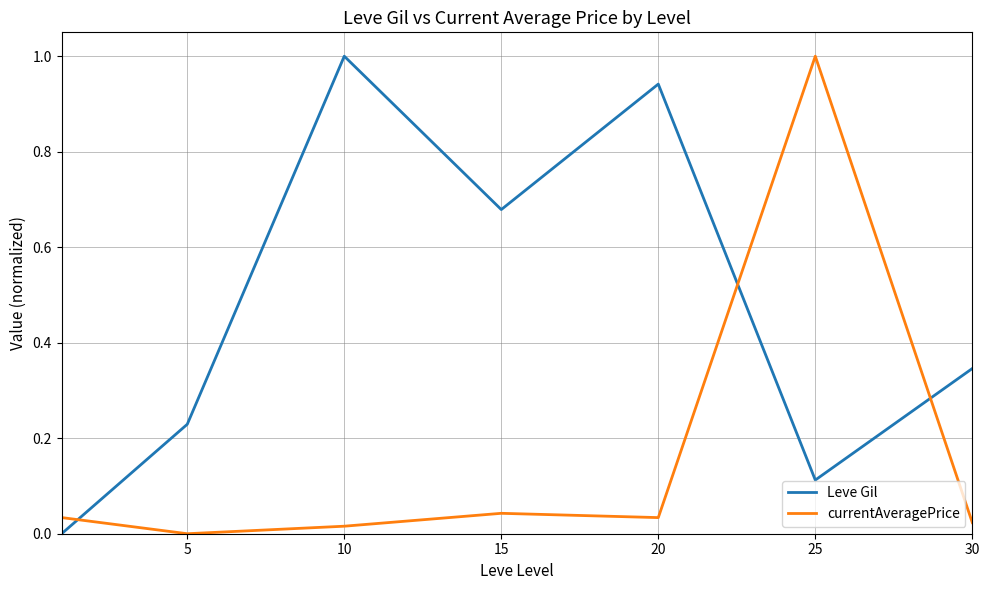

What is the difference between the maximum and minimum values in the currentAveragePrice series?

1.0